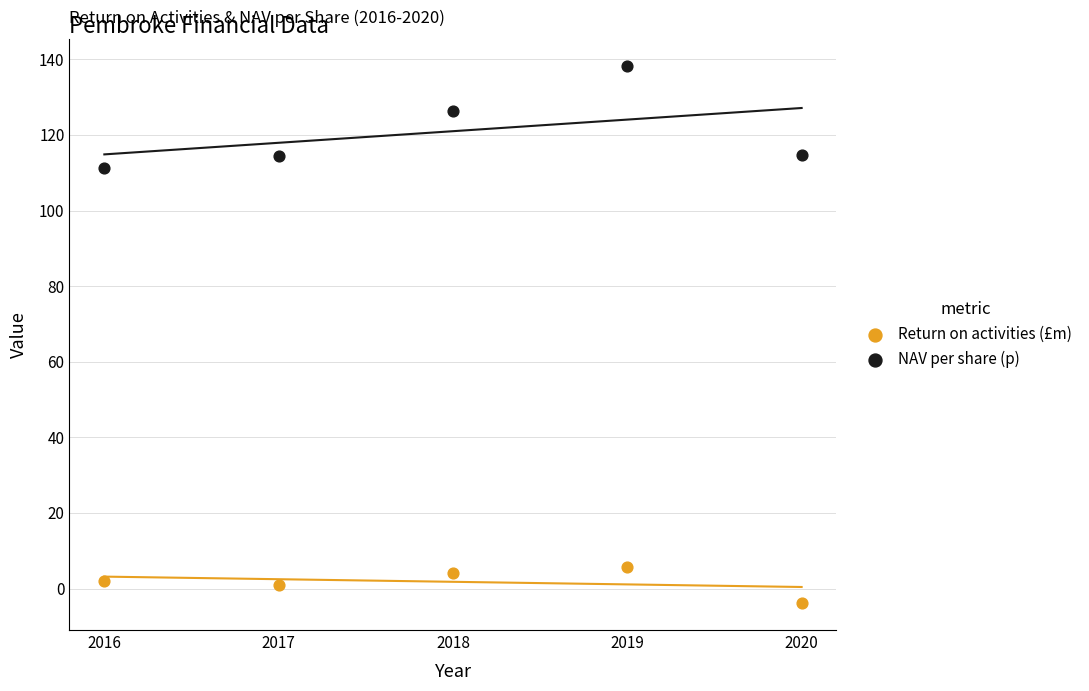

Which series has the widest spread of Y values?

NAV per share (p)